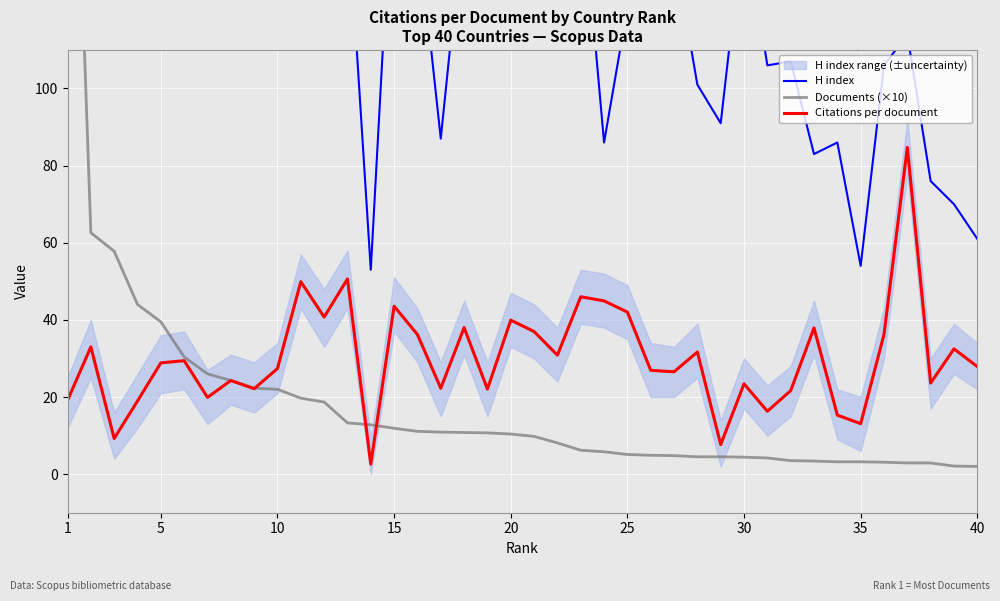

True or false: H index has more than 0 points higher than both neighbors.

True